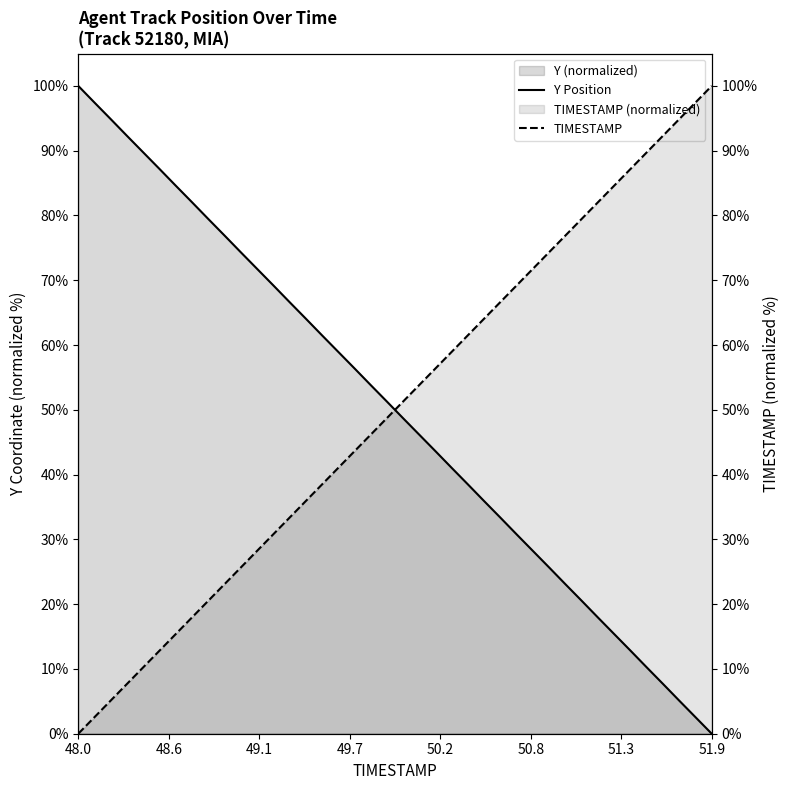

What is the difference between the maximum and minimum values in the TIMESTAMP series?

100.0